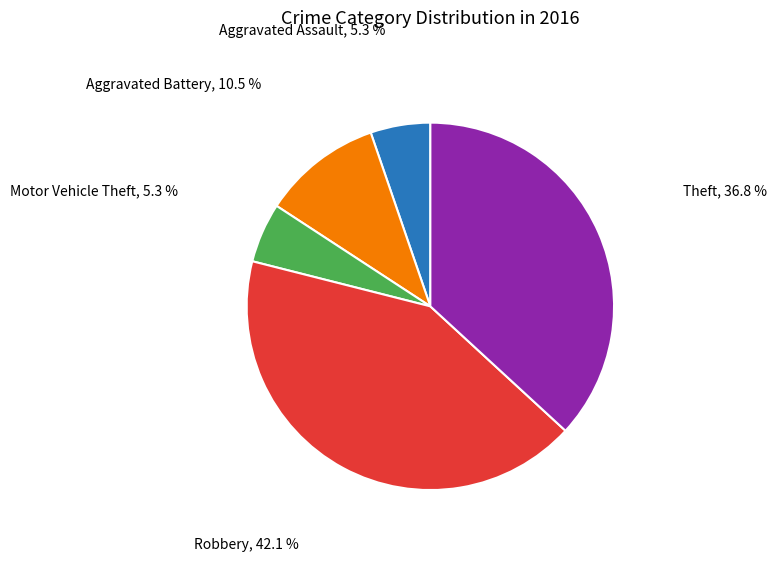

How many segments does this pie chart have?

5